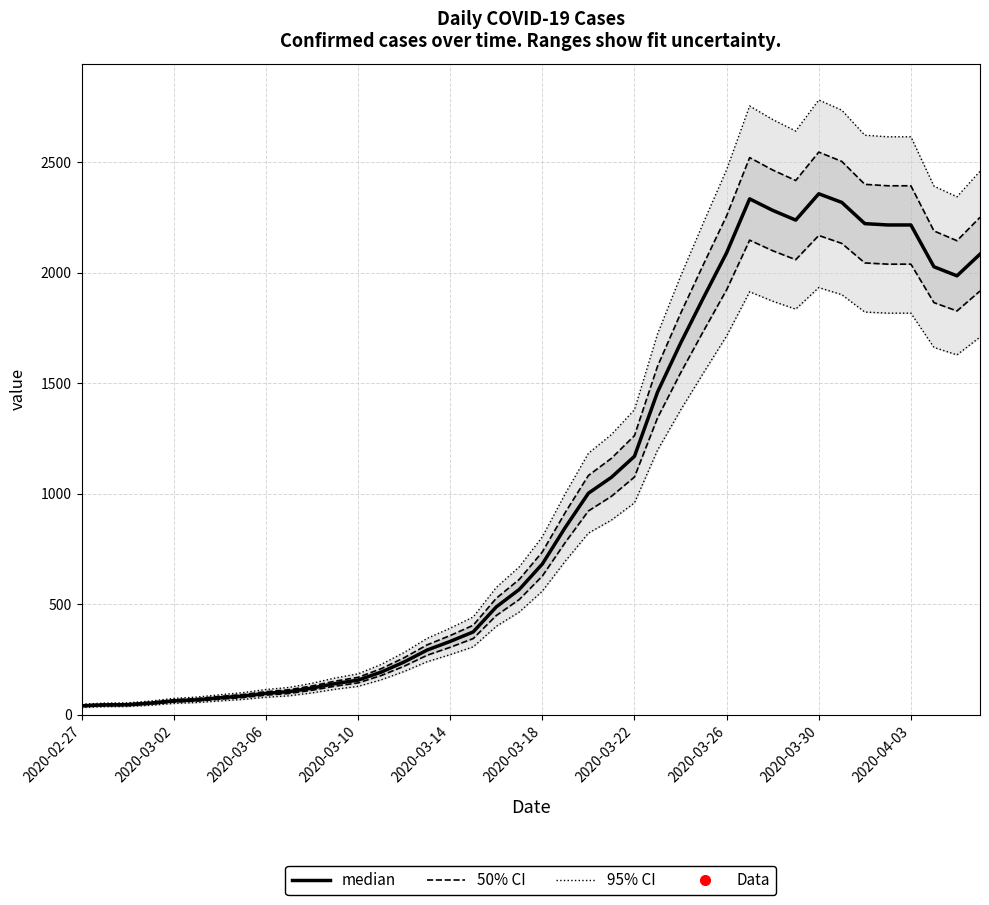

Between 13 and 38, which is larger?

38